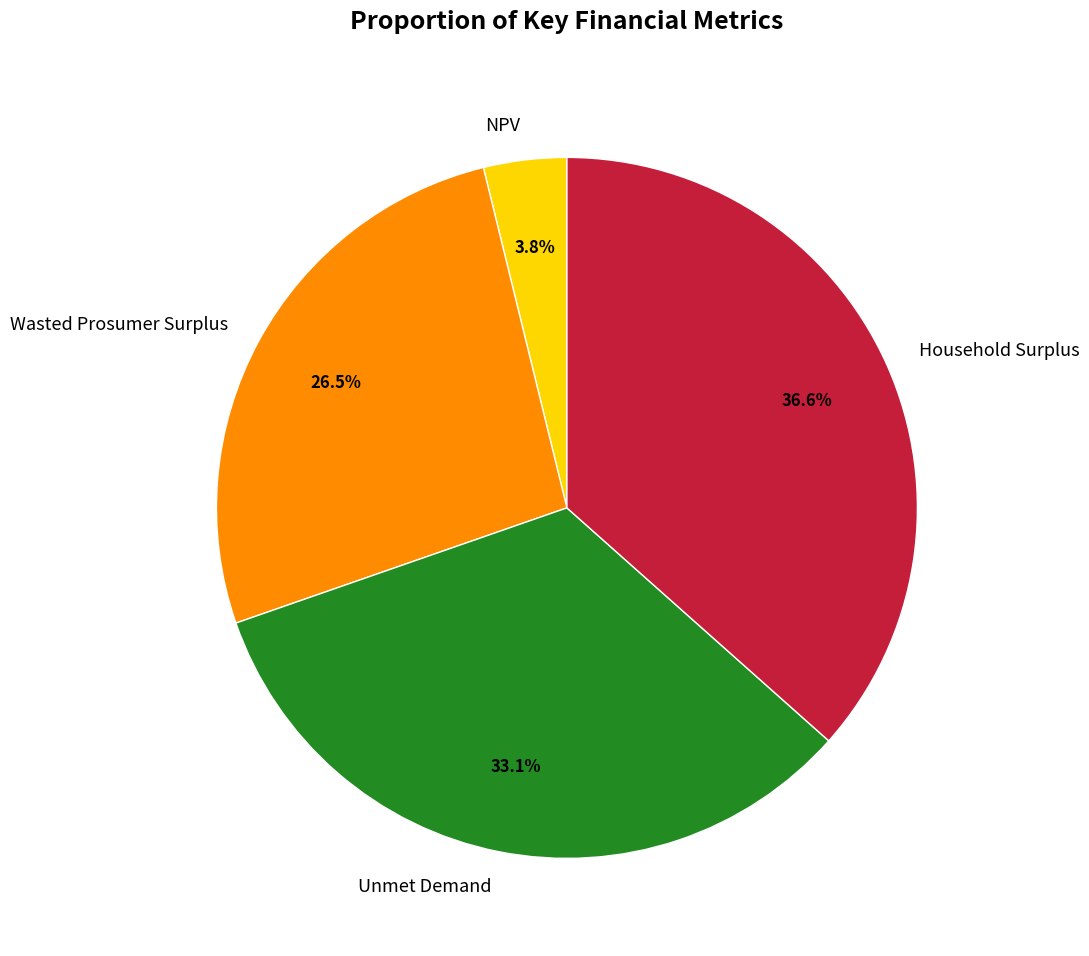

To the nearest percent, what is the combined percentage of Unmet Demand and Household Surplus?

70%